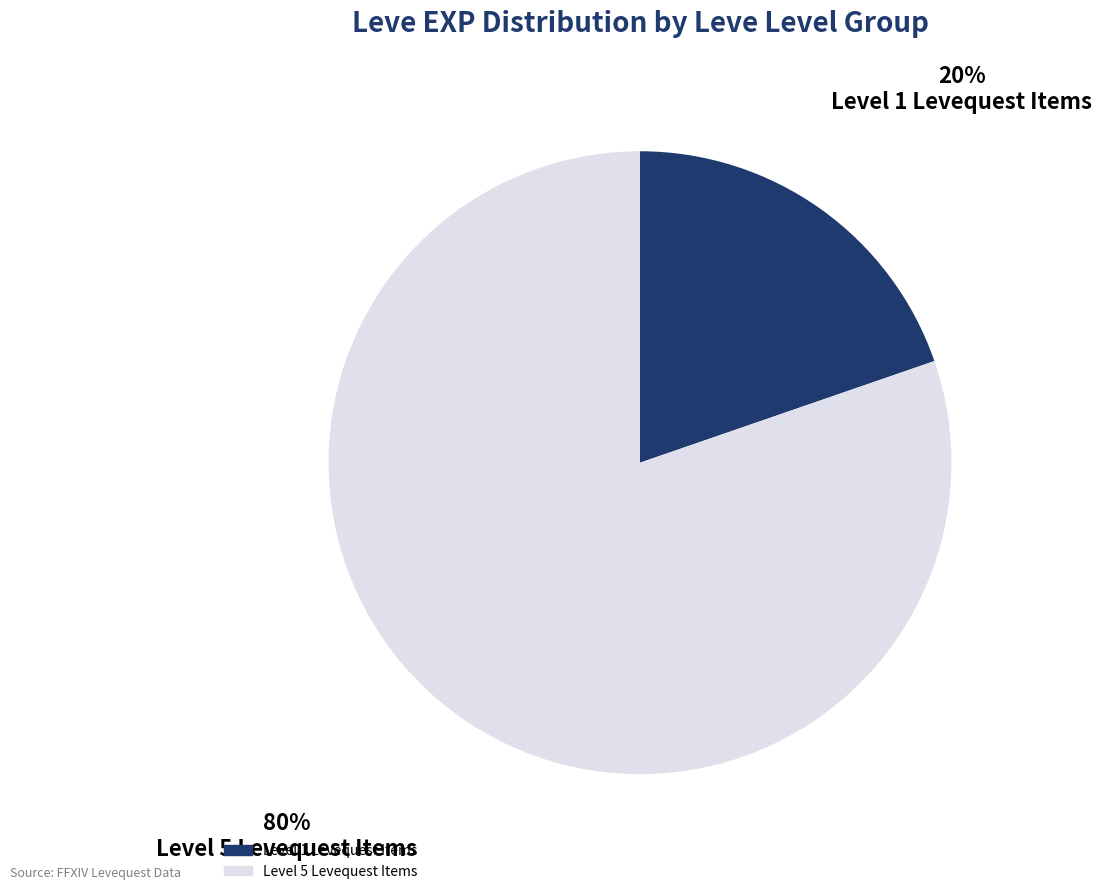

Is there a majority slice in this chart?

Yes